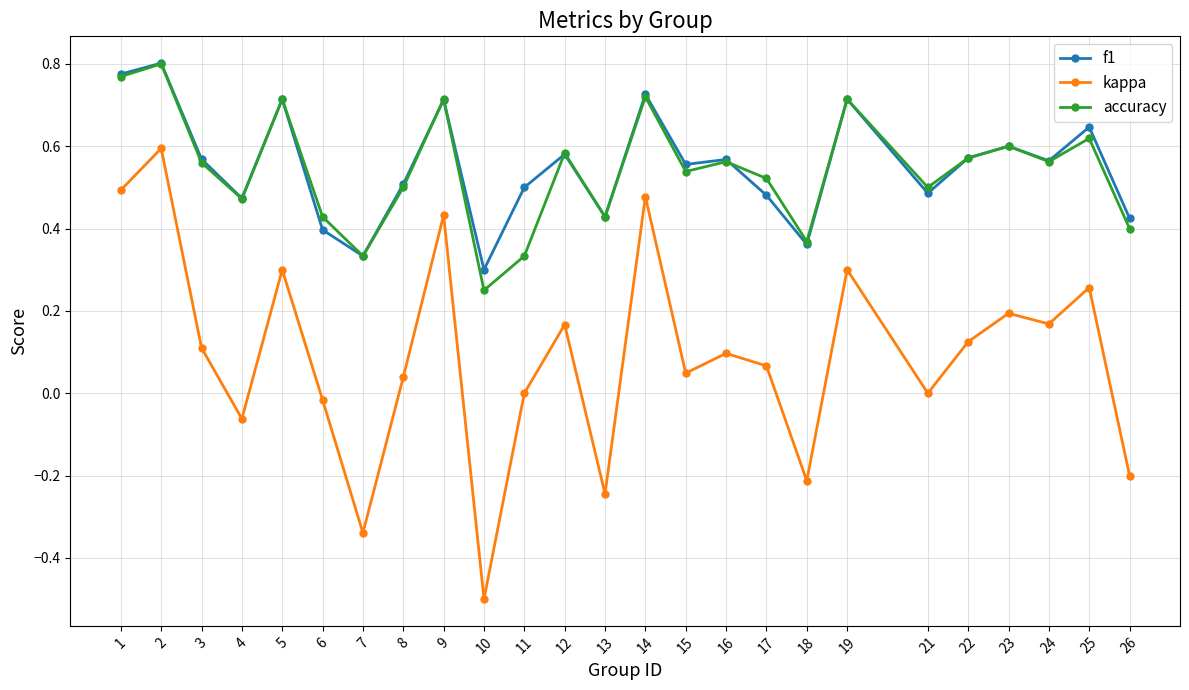

True or false: f1 and kappa intersect in this chart.

False